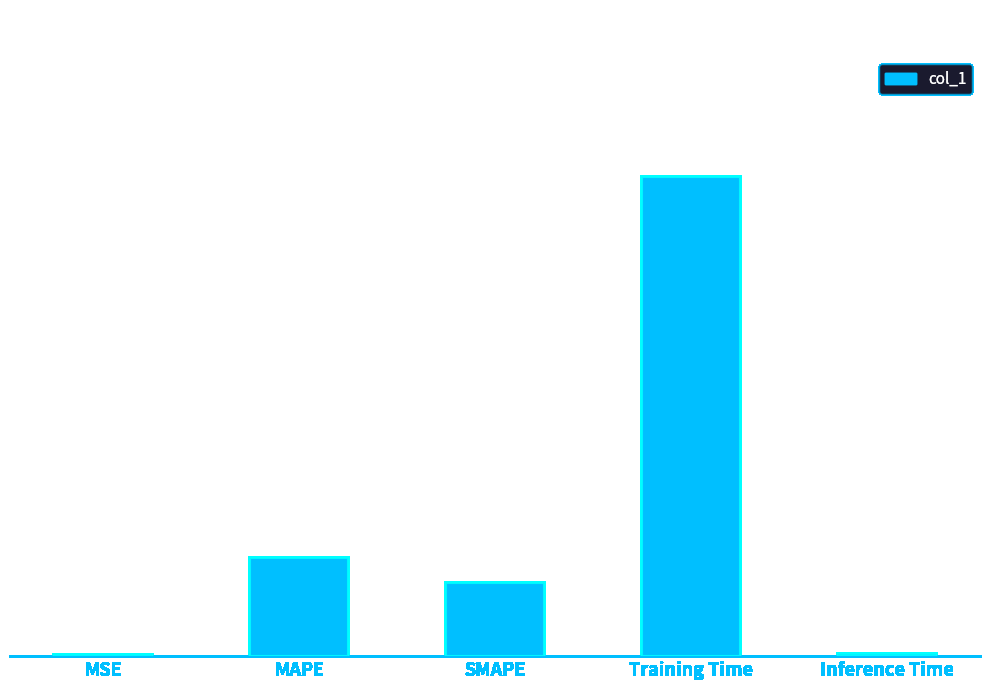

At which category does the chart reach its peak across all series?

Training Time